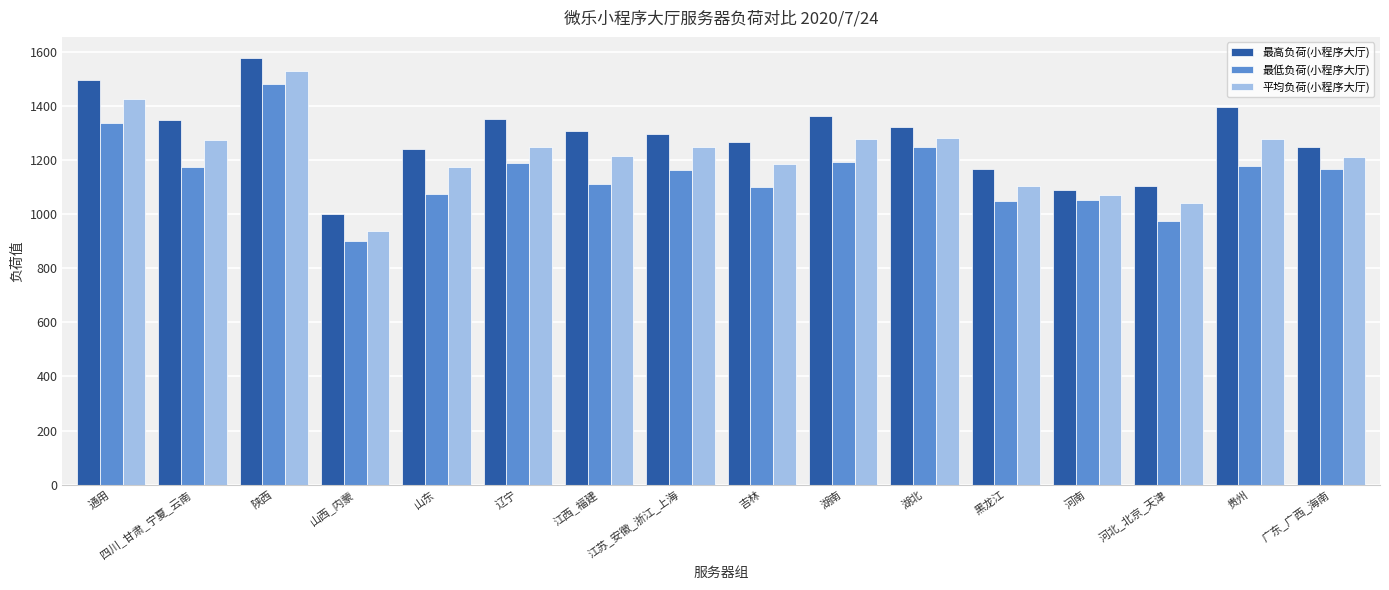

What is the approximate value of 最高负荷(小程序大厅) at 江西_福建, to the nearest 10?

1310